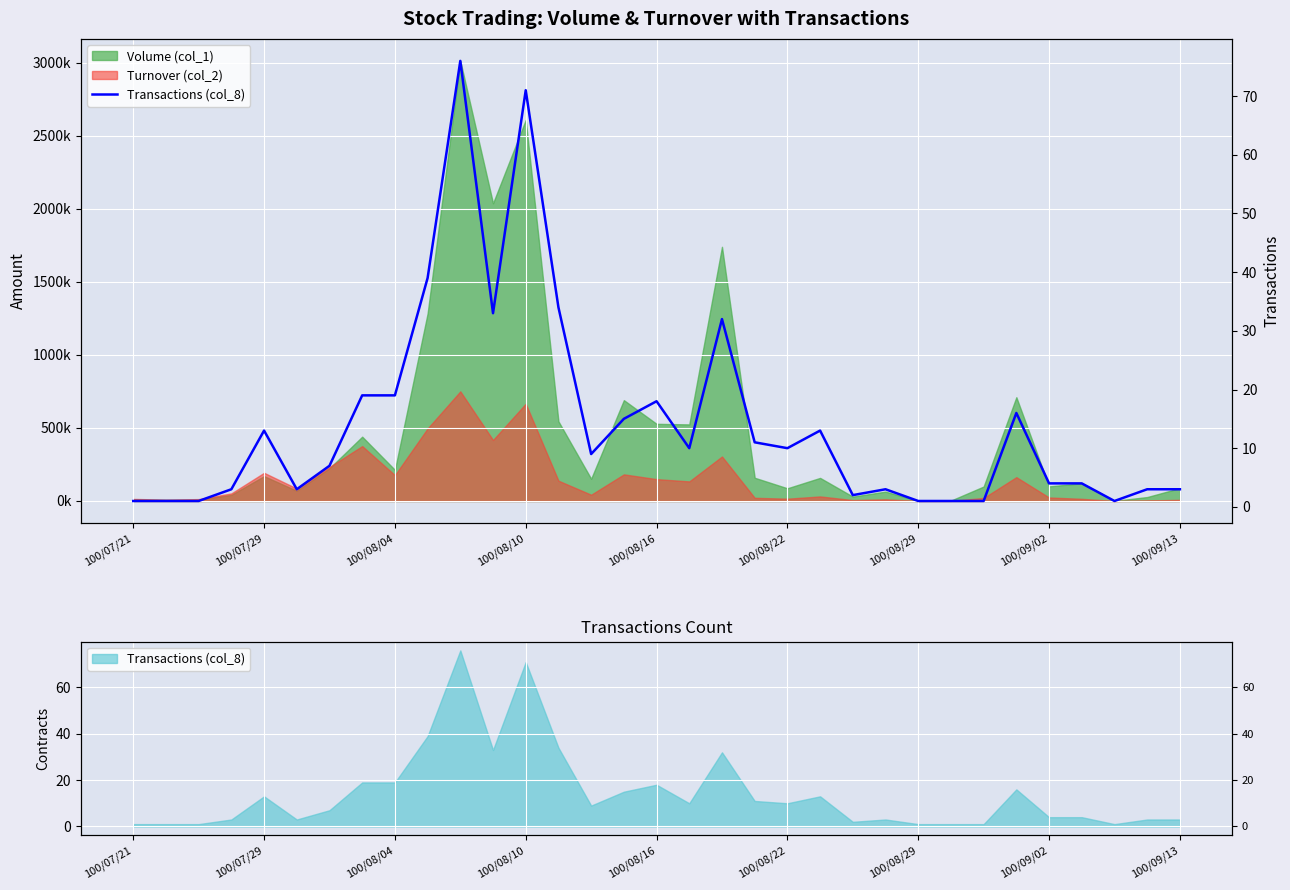

True or false: the data shows 1 at 25.

True